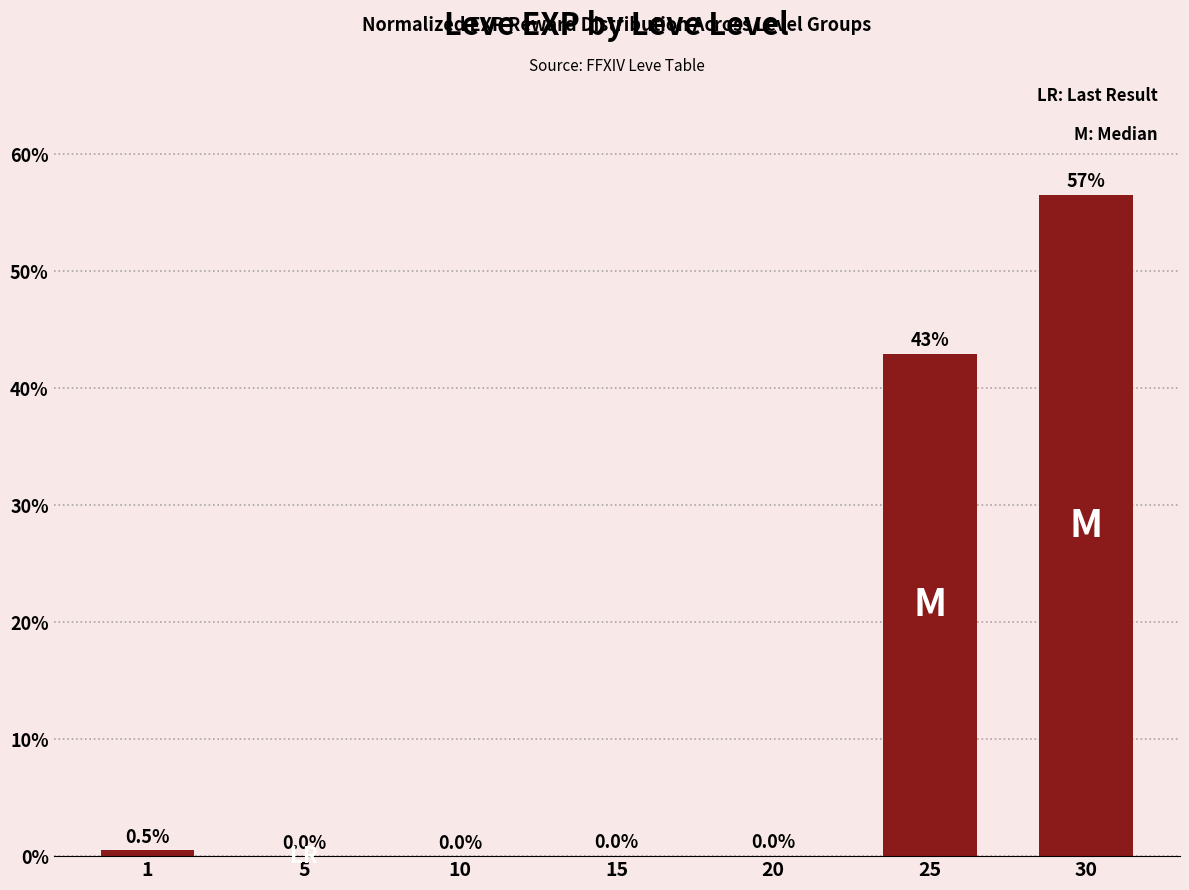

Which has a higher value, 20 or 5?

20